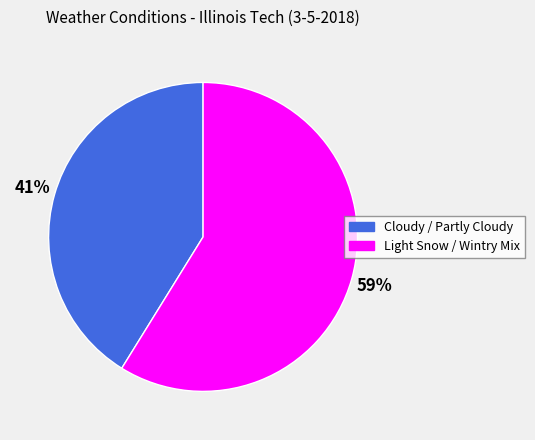

To the nearest percent, what percentage of the pie is Light Snow / Wintry Mix?

59%